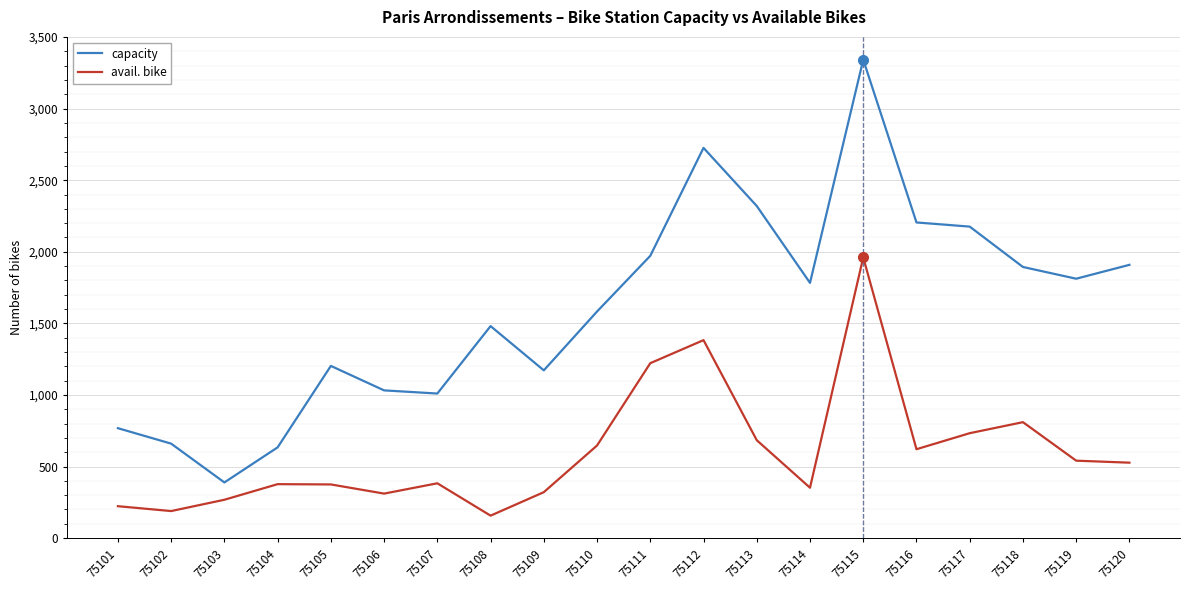

At which category does the chart reach its minimum across all series?

75108